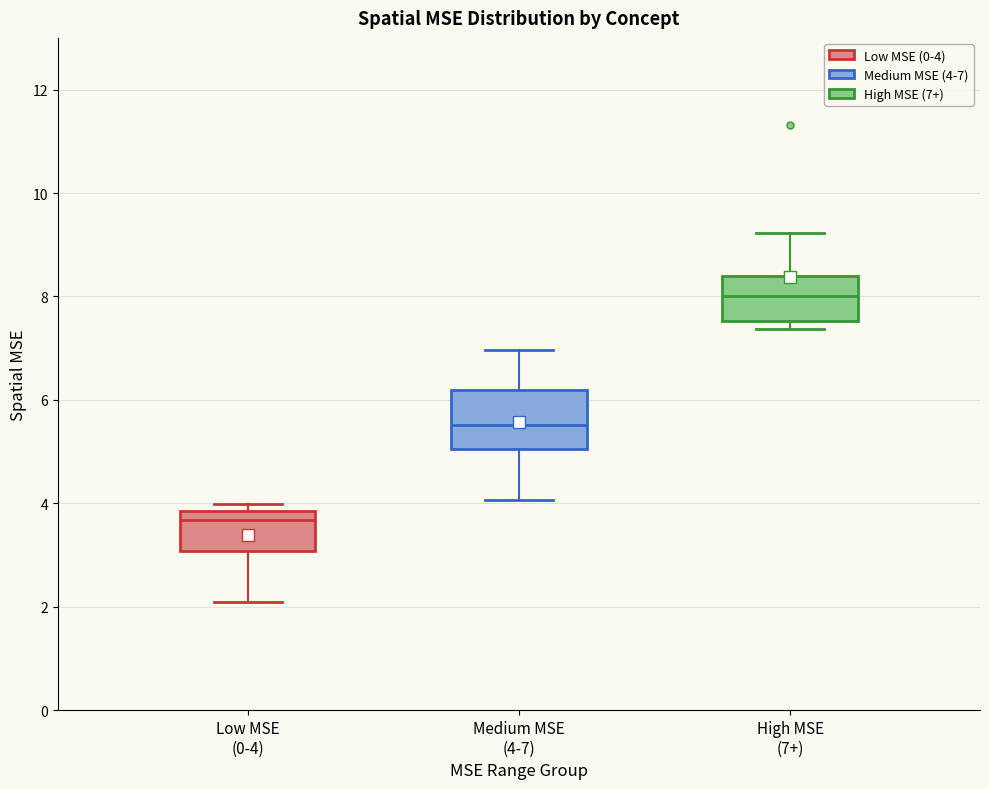

Comparing the boxes themselves (not the whiskers), which one is the tallest?

Medium MSE (4-7)